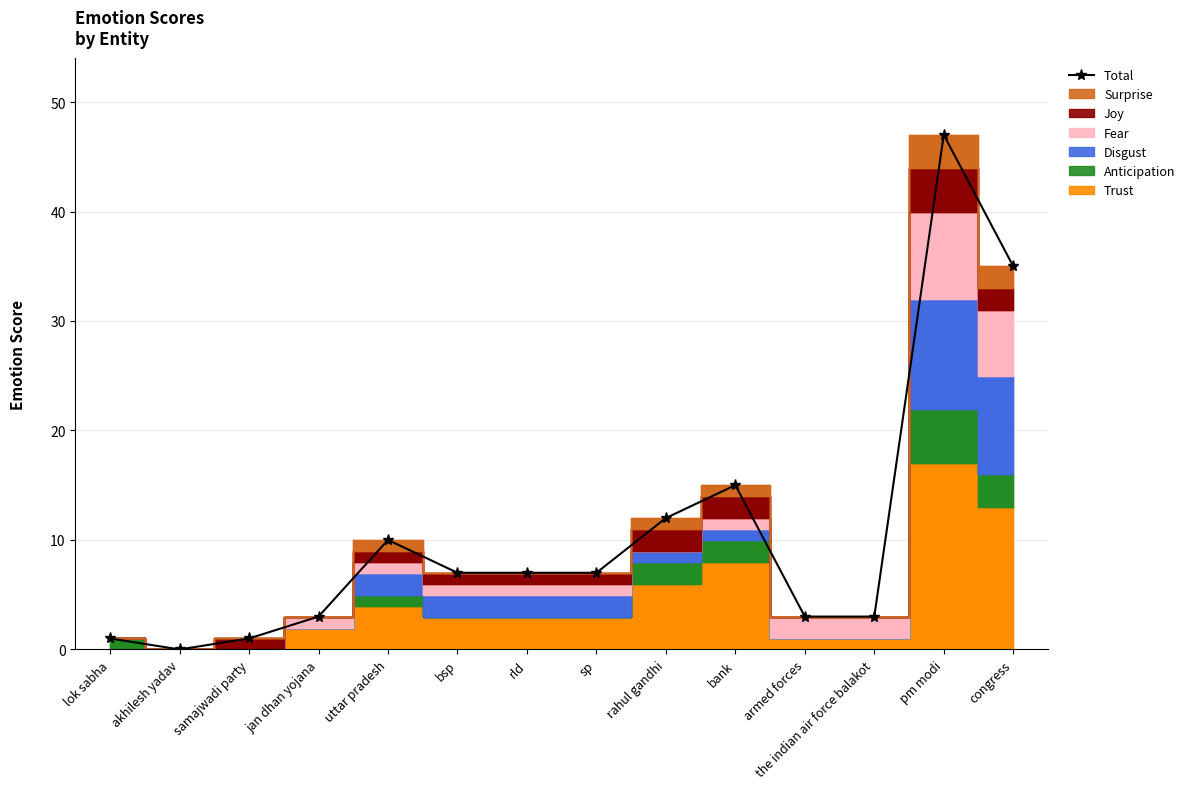

How many lines are shown in the chart?

1